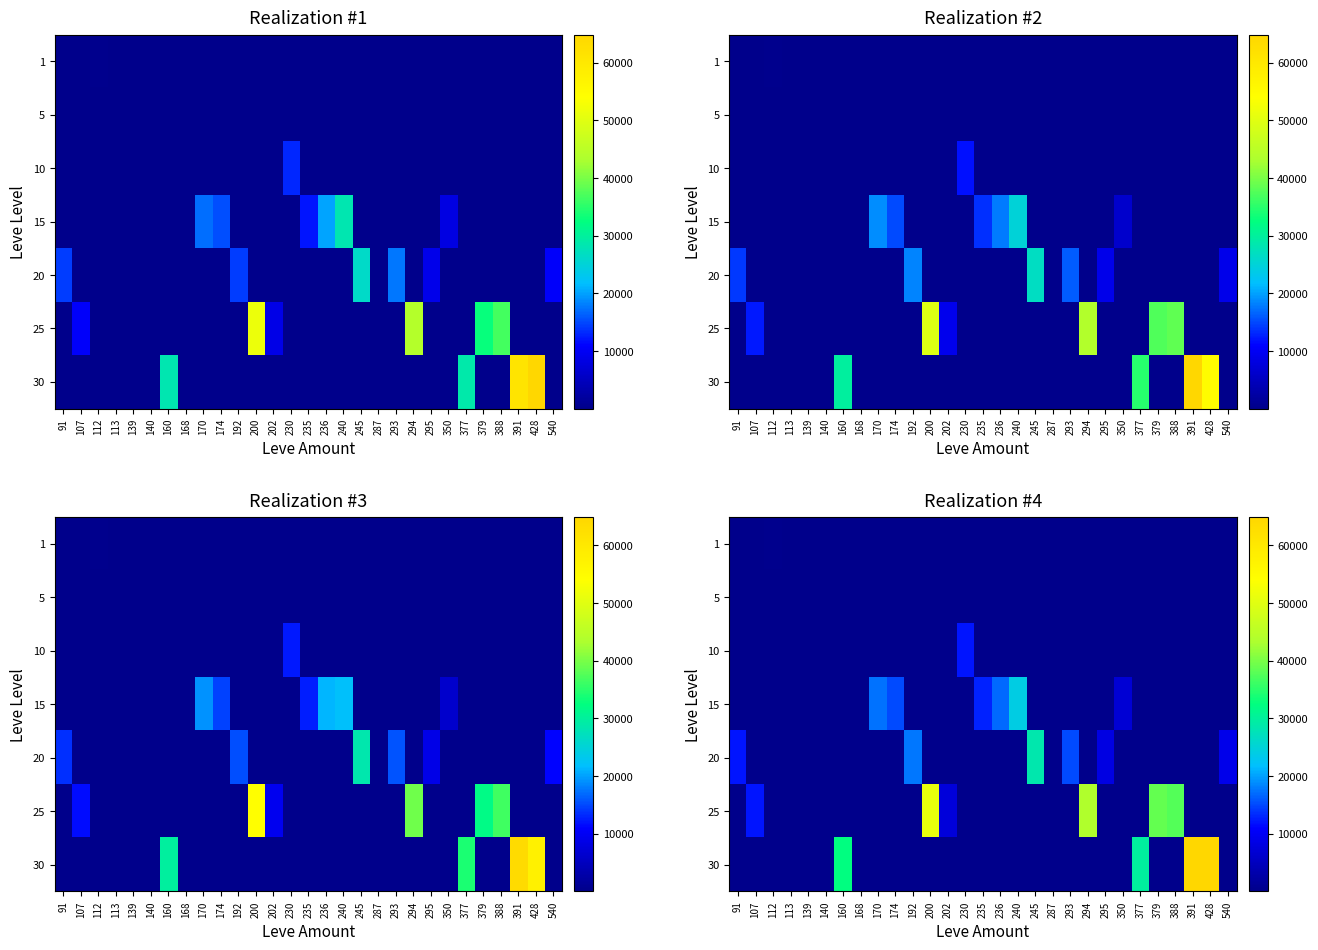

What is the total value across all series at 294?

43728.3